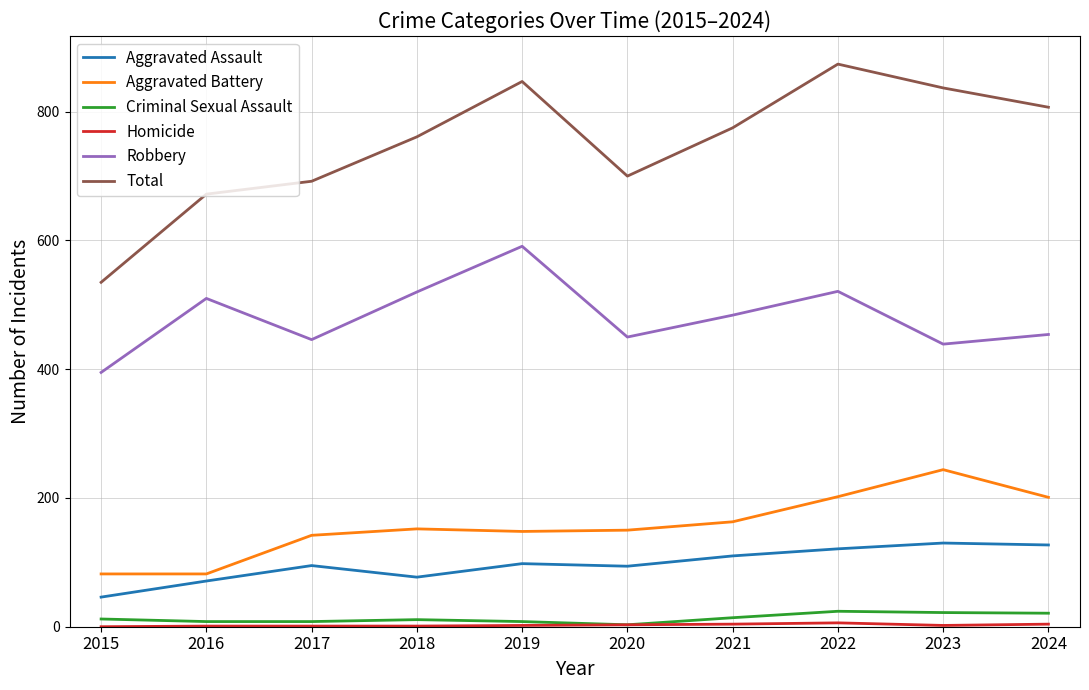

Which series has the largest range (max minus min)?

Total